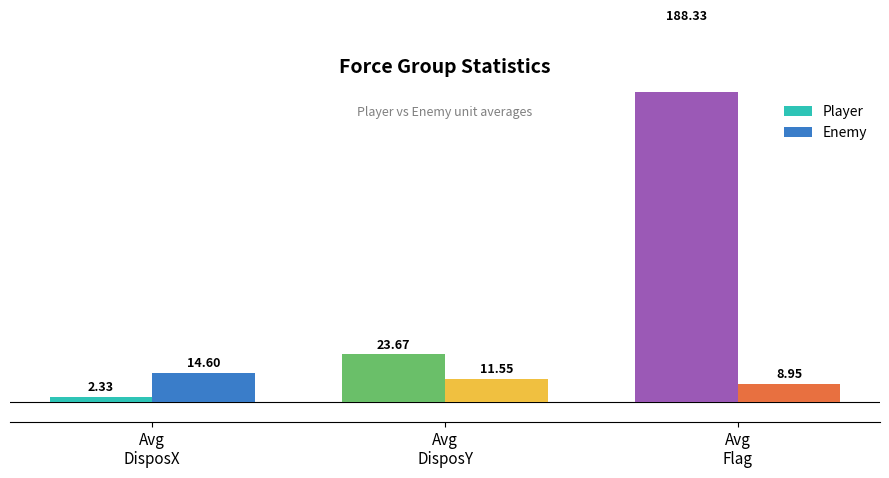

How many distinct data groups are displayed?

2